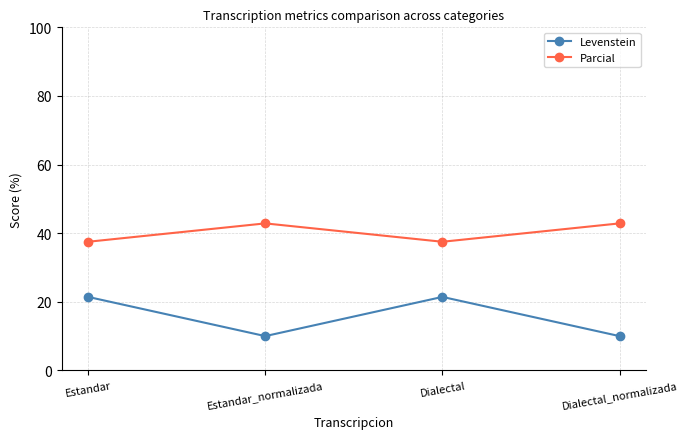

Count the number of categories in the chart.

4